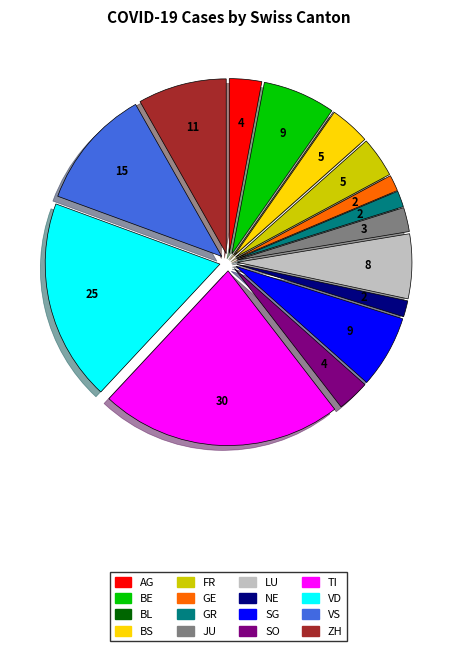

True or false: LU accounts for 6% of the total.

True